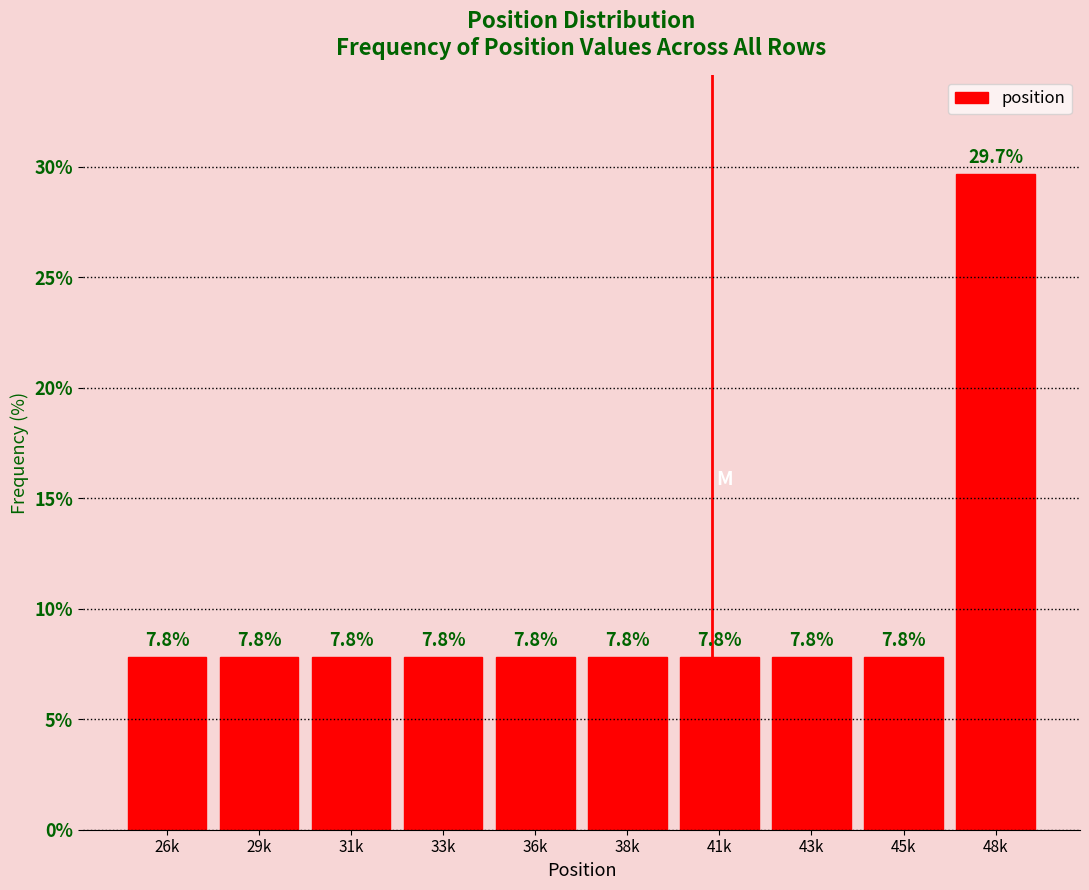

Reading left to right, transcribe all the data shown in this chart.

26k=7.8	29k=7.8	31k=7.8	33k=7.8	36k=7.8	38k=7.8	41k=7.8	43k=7.8	45k=7.8	48k=29.7